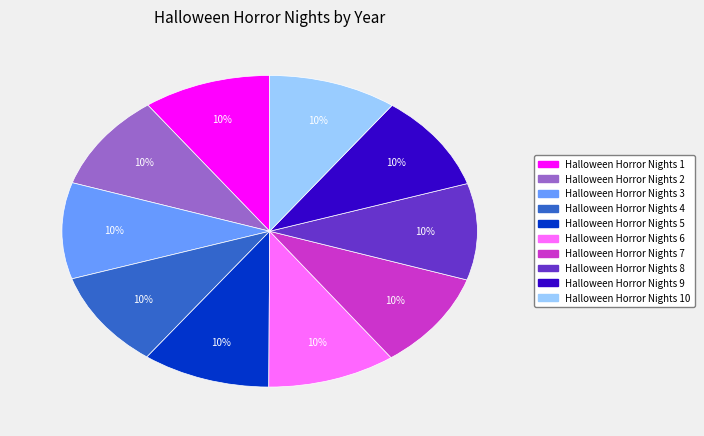

To the nearest percent, what is the average slice percentage?

10%